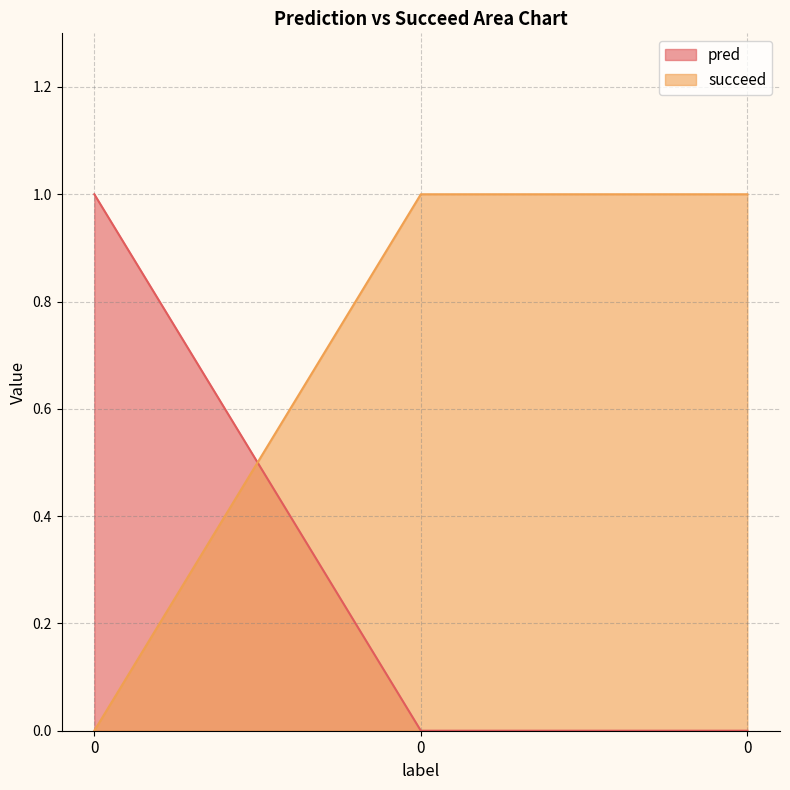

Which series has the widest spread of values?

pred